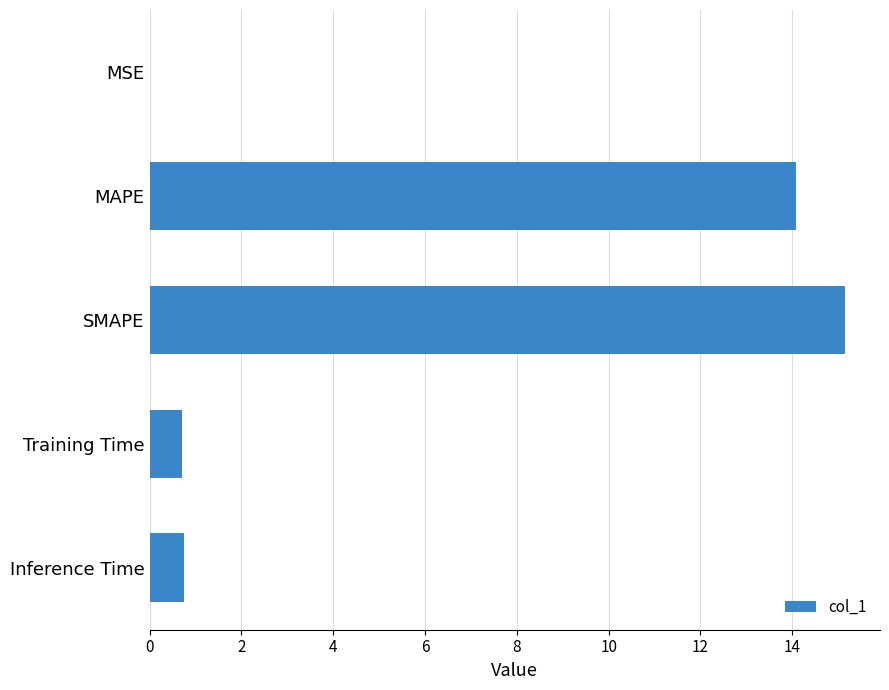

What is the sum of all values?

30.7